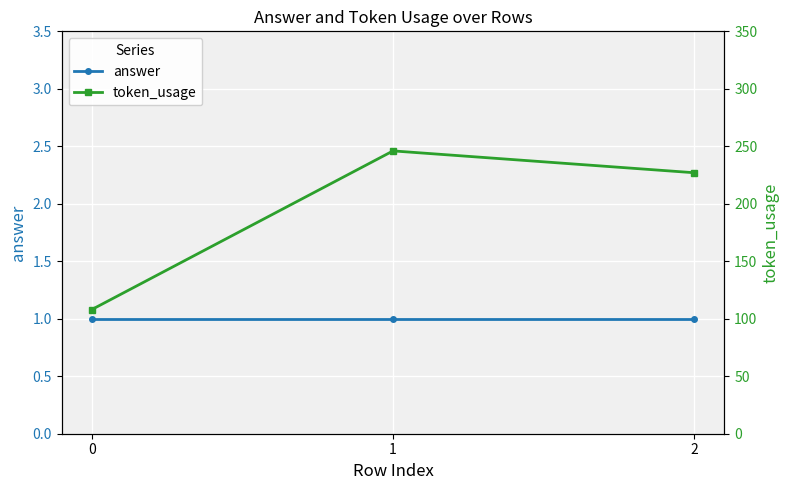

Reading left to right, extract all data points from this chart.

answer: 0=1	1=1	2=1
token_usage: 0=108	1=246	2=227